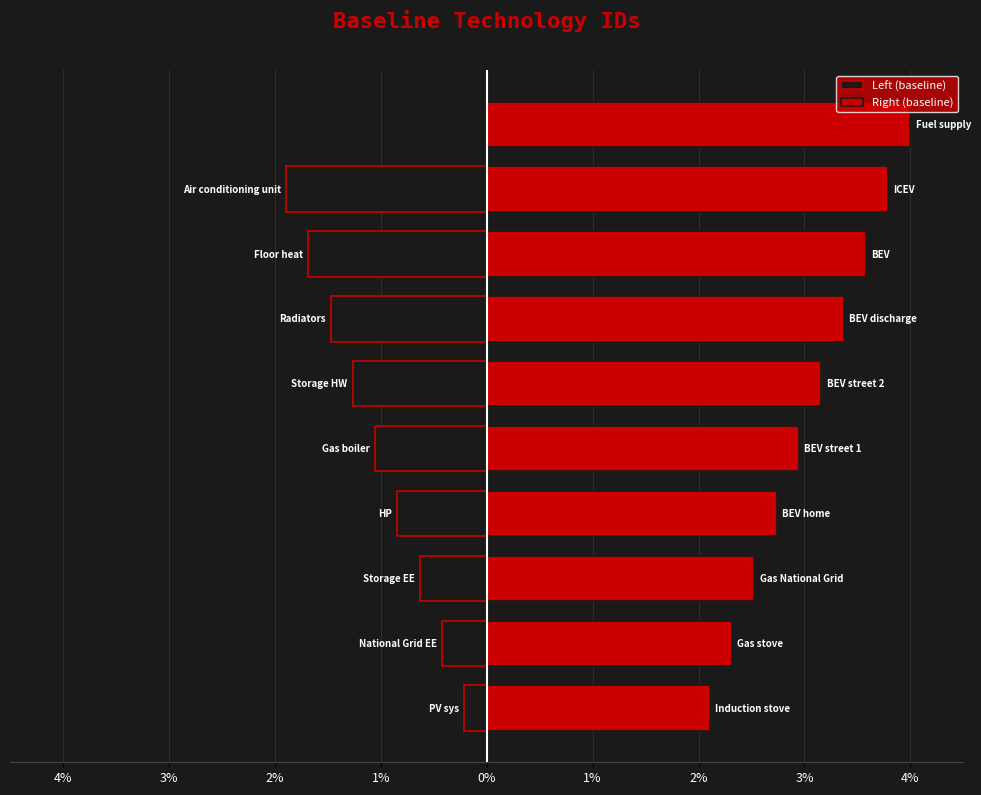

How many groups of bars are there?

10